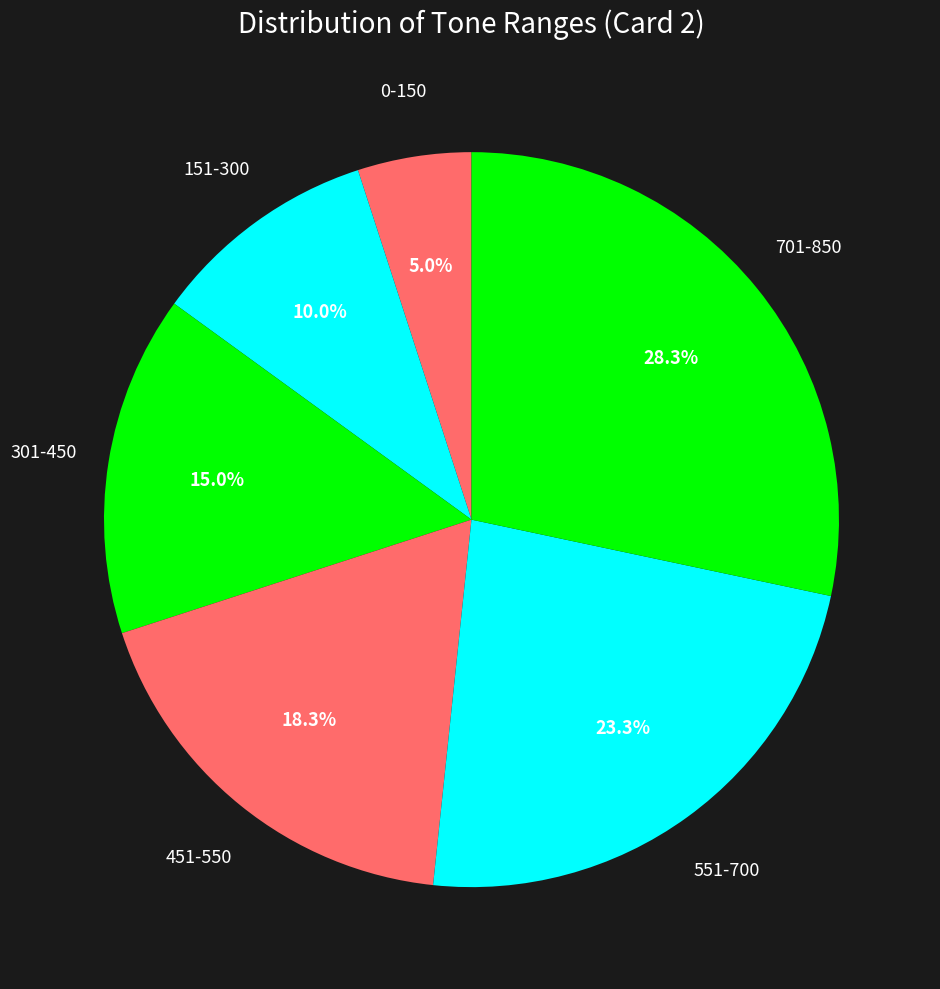

How many slices are in this pie chart?

6